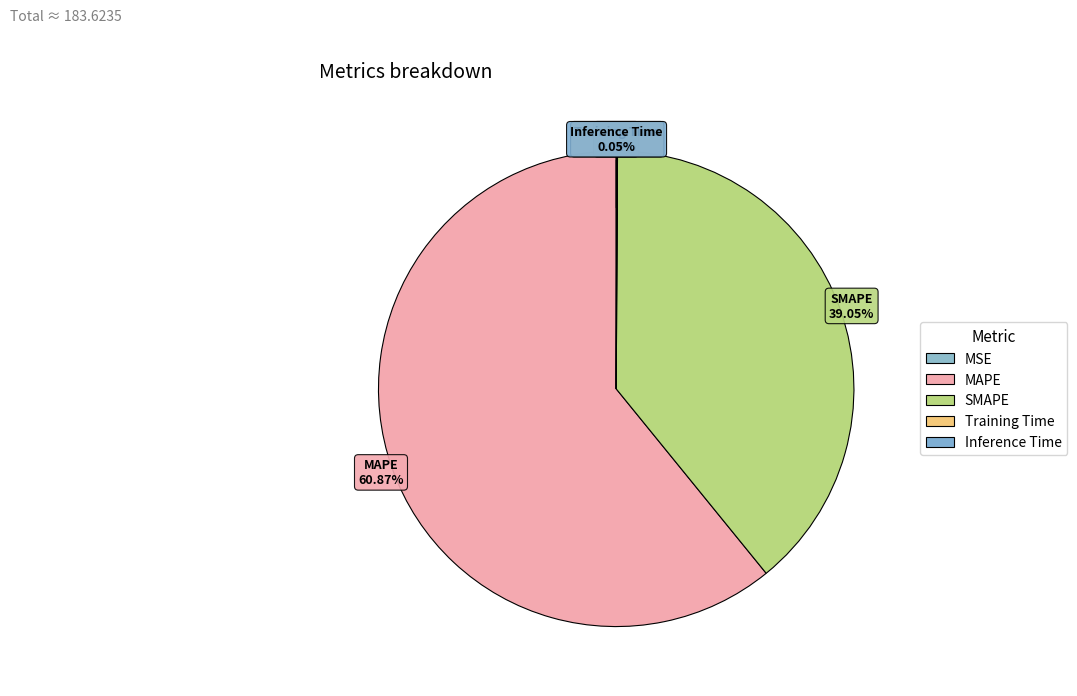

True or false: MSE accounts for 0% of the total.

True